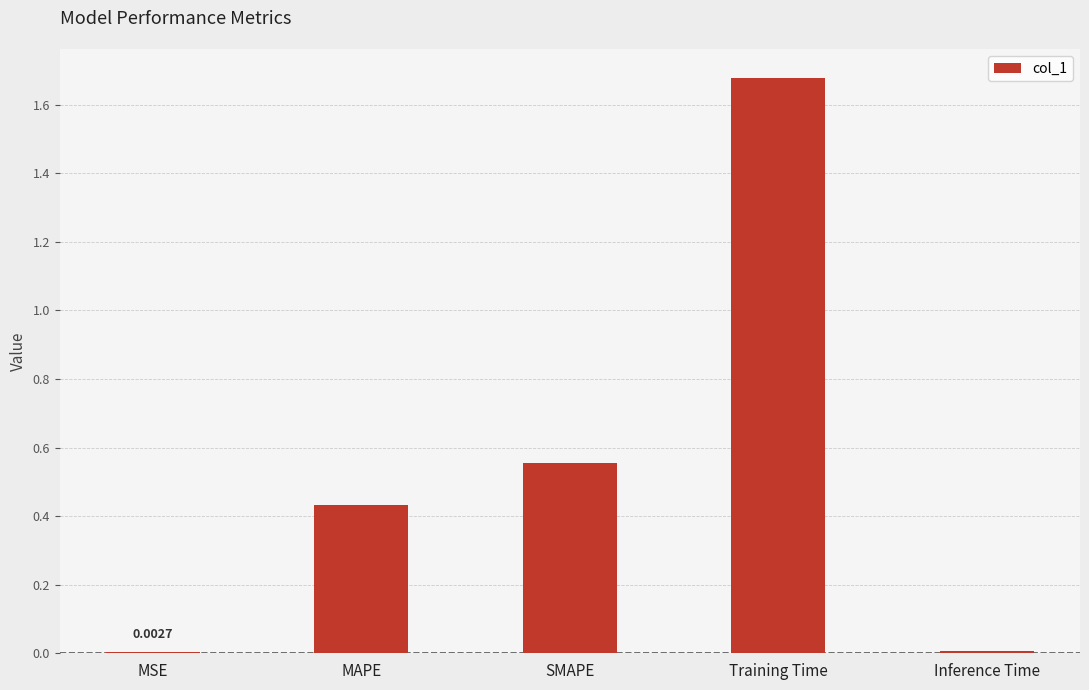

What is the change in value from MAPE to Training Time?

+1.2